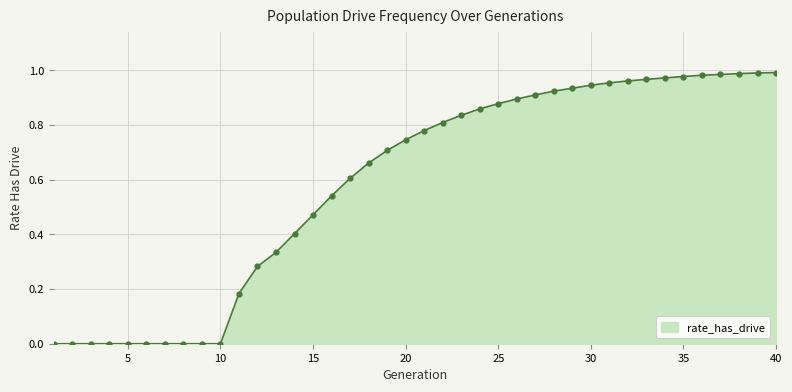

How many lines are shown in the chart?

1